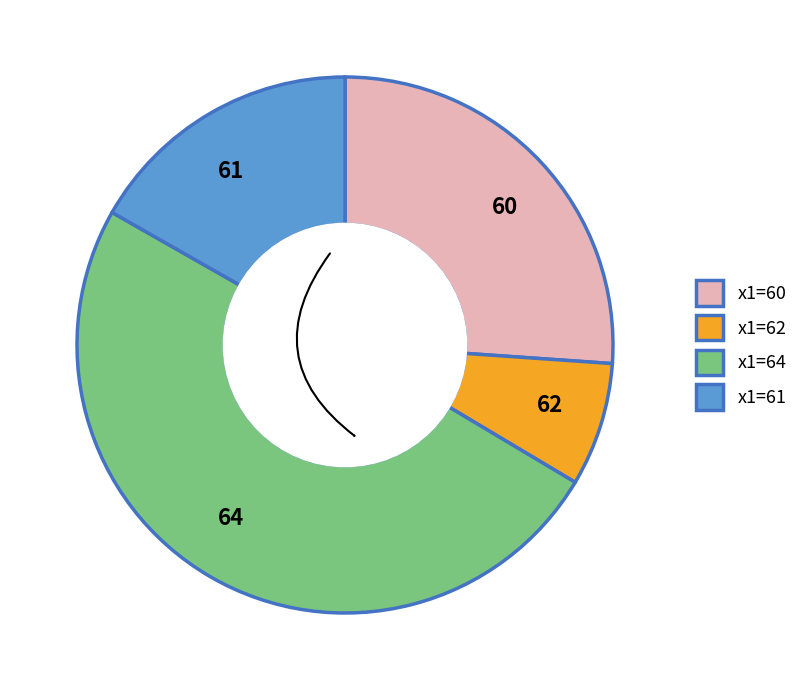

To the nearest percent, what percentage of the pie is 60?

26%